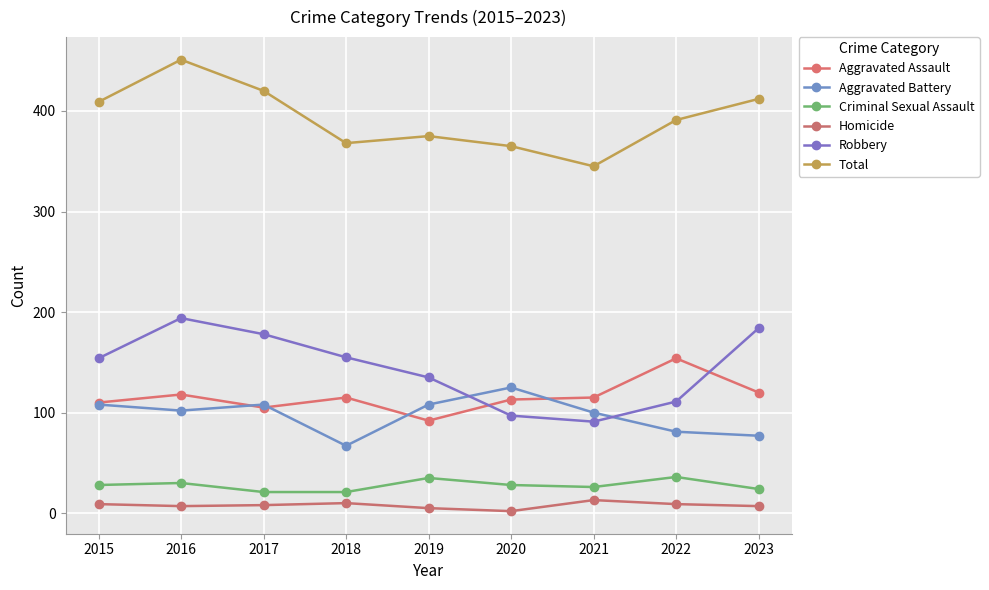

Reading left to right, transcribe all the data shown in this chart.

Aggravated Assault: 2015=110	2016=118	2017=105	2018=115	2019=92	2020=113	2021=115	2022=154	2023=120
Aggravated Battery: 2015=108	2016=102	2017=108	2018=67	2019=108	2020=125	2021=100	2022=81	2023=77
Criminal Sexual Assault: 2015=28	2016=30	2017=21	2018=21	2019=35	2020=28	2021=26	2022=36	2023=24
Homicide: 2015=9	2016=7	2017=8	2018=10	2019=5	2020=2	2021=13	2022=9	2023=7
Robbery: 2015=154	2016=194	2017=178	2018=155	2019=135	2020=97	2021=91	2022=111	2023=184
Total: 2015=409	2016=451	2017=420	2018=368	2019=375	2020=365	2021=345	2022=391	2023=412